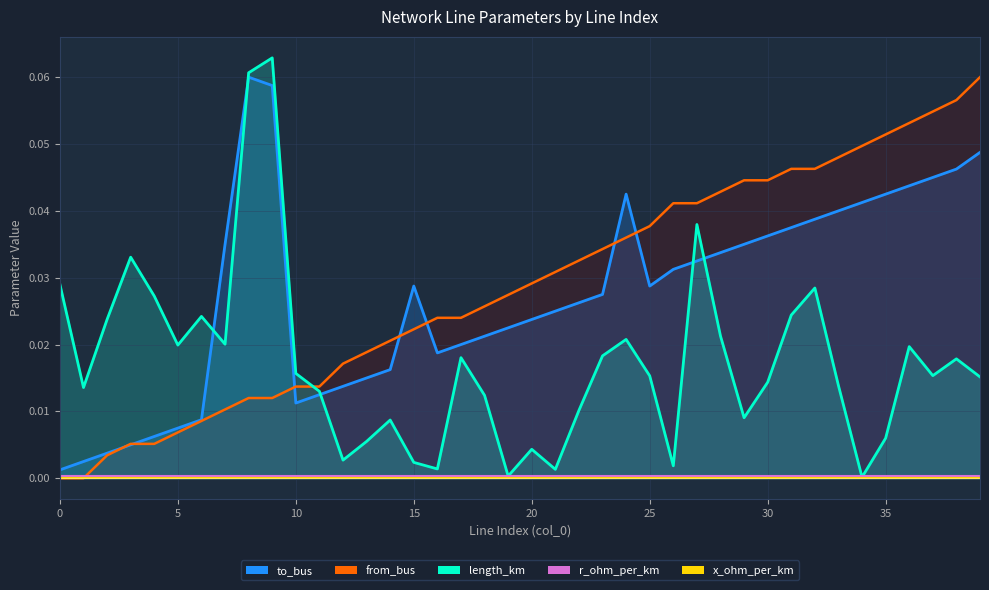

At how many categories does at least one series exceed 0?

40